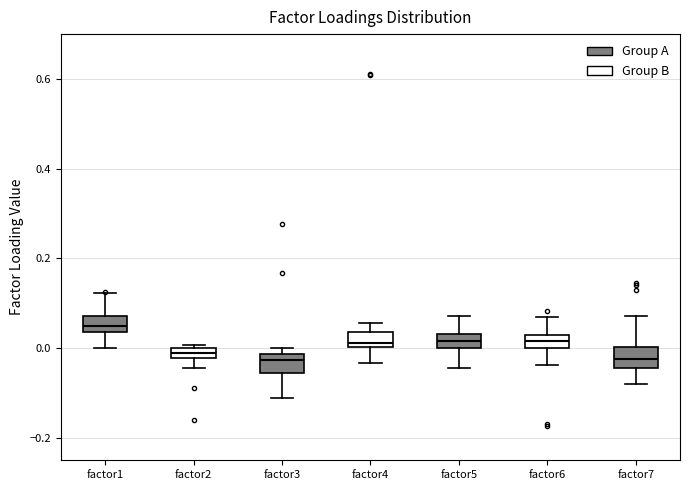

Where does the lower whisker of the box for factor2 end on the y-axis? The values are not printed on the chart, so give them approximately, as read against the axis.

-0.04